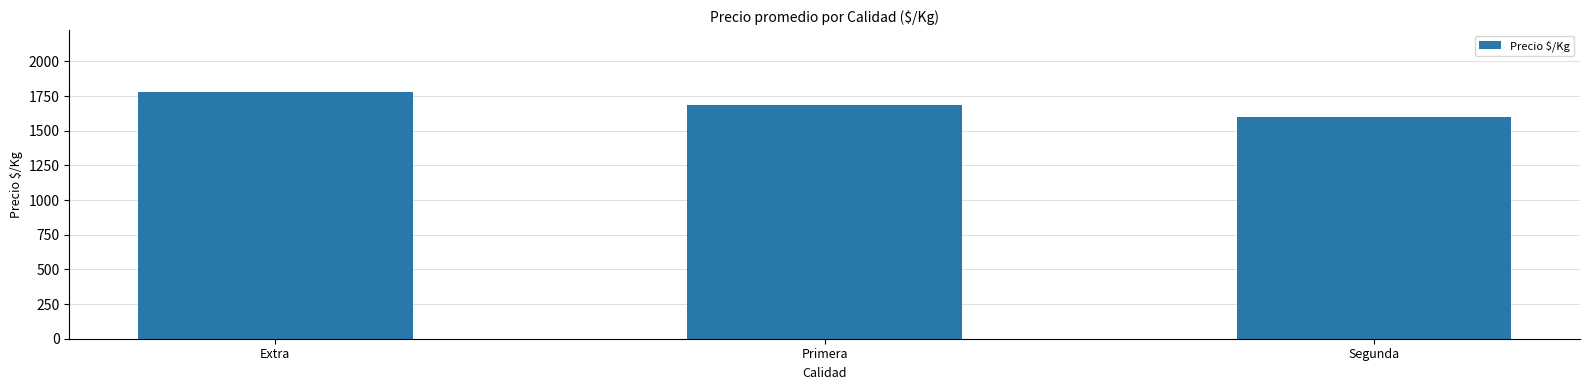

Reading left to right, list all the values displayed in this chart.

Extra=1780.8	Primera=1687.7	Segunda=1598.3